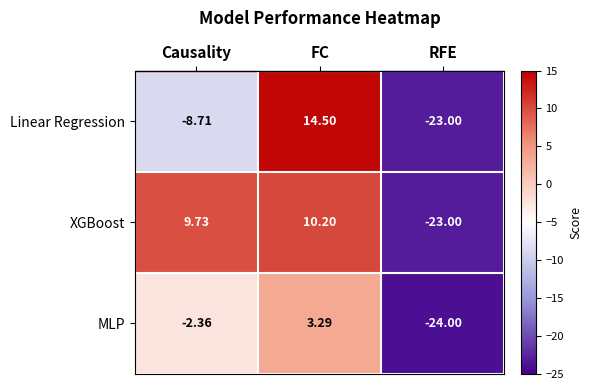

Which category has the lowest value across all series?

RFE